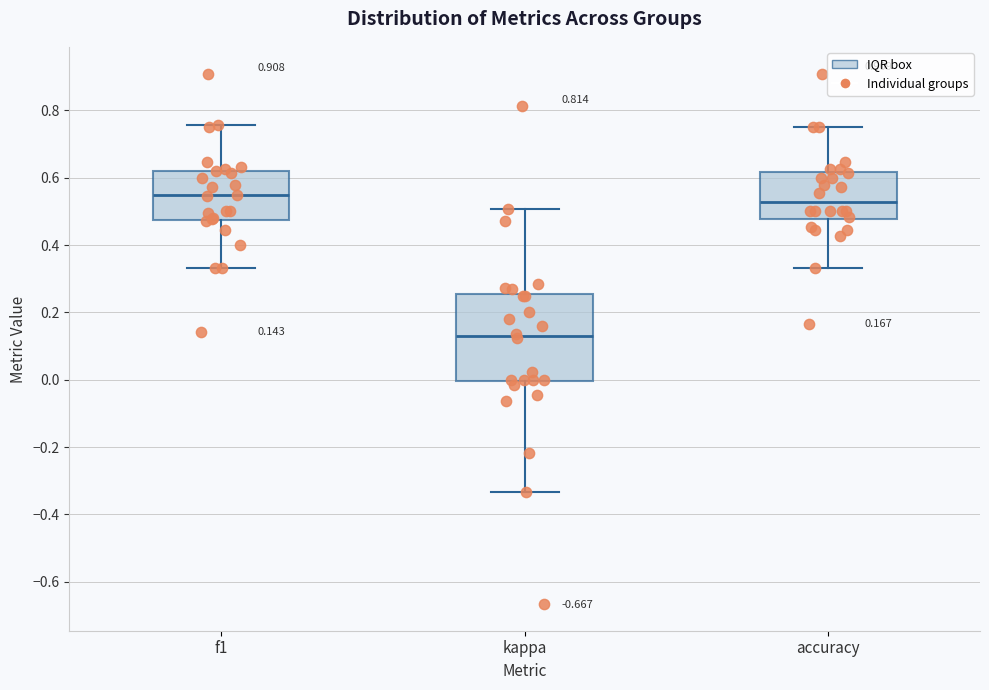

Which box is the tallest, from its lower edge to its upper edge?

kappa